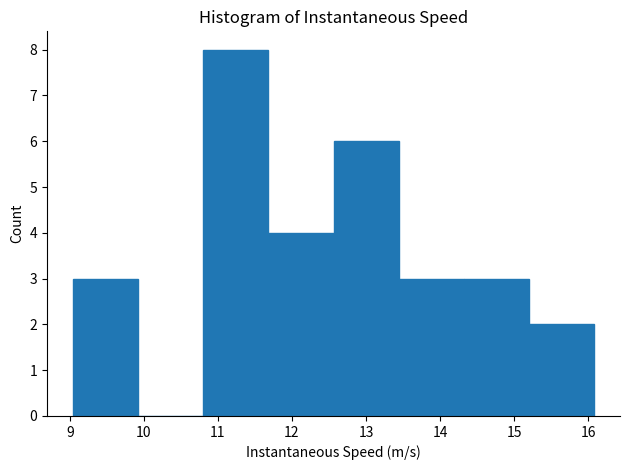

Reading left to right, list every bar in this chart as the range it spans on the x-axis followed by its height. Neither the bar edges nor the heights are printed on the chart, so give them approximately, as read against the axes.

9.0 to 9.9: 3
9.9 to 10.8: 0
10.8 to 11.7: 8
11.7 to 12.6: 4
12.6 to 13.4: 6
13.4 to 14.3: 3
14.3 to 15.2: 3
15.2 to 16.1: 2